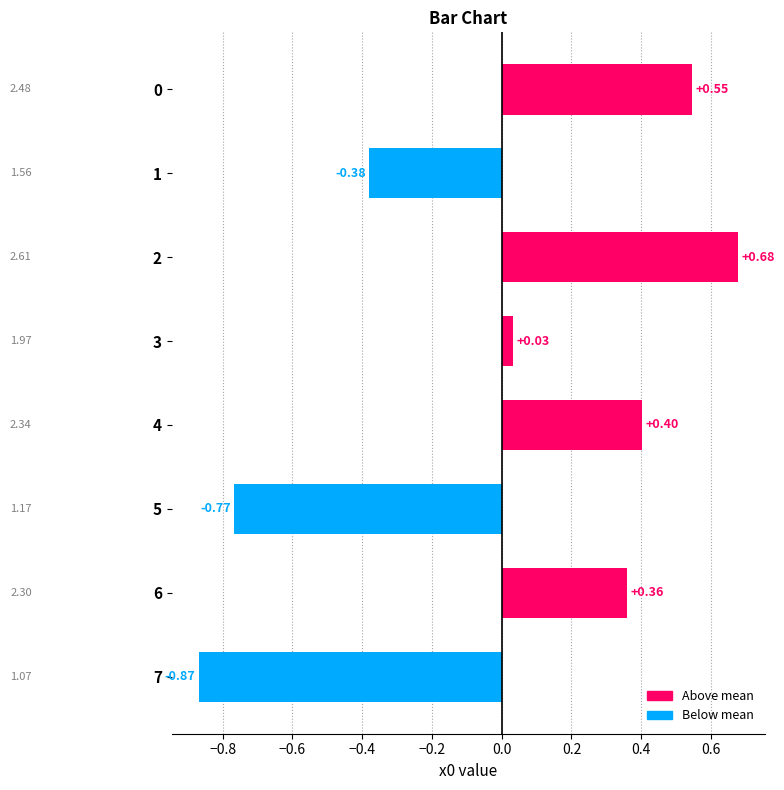

What is the change in value from 0 to 7?

-1.4